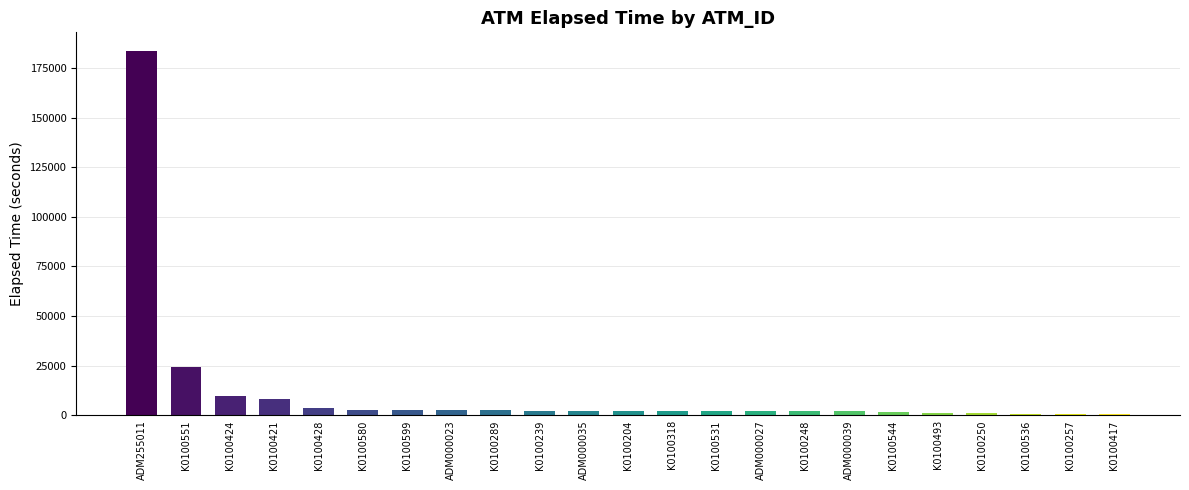

Are the bars horizontal?

No